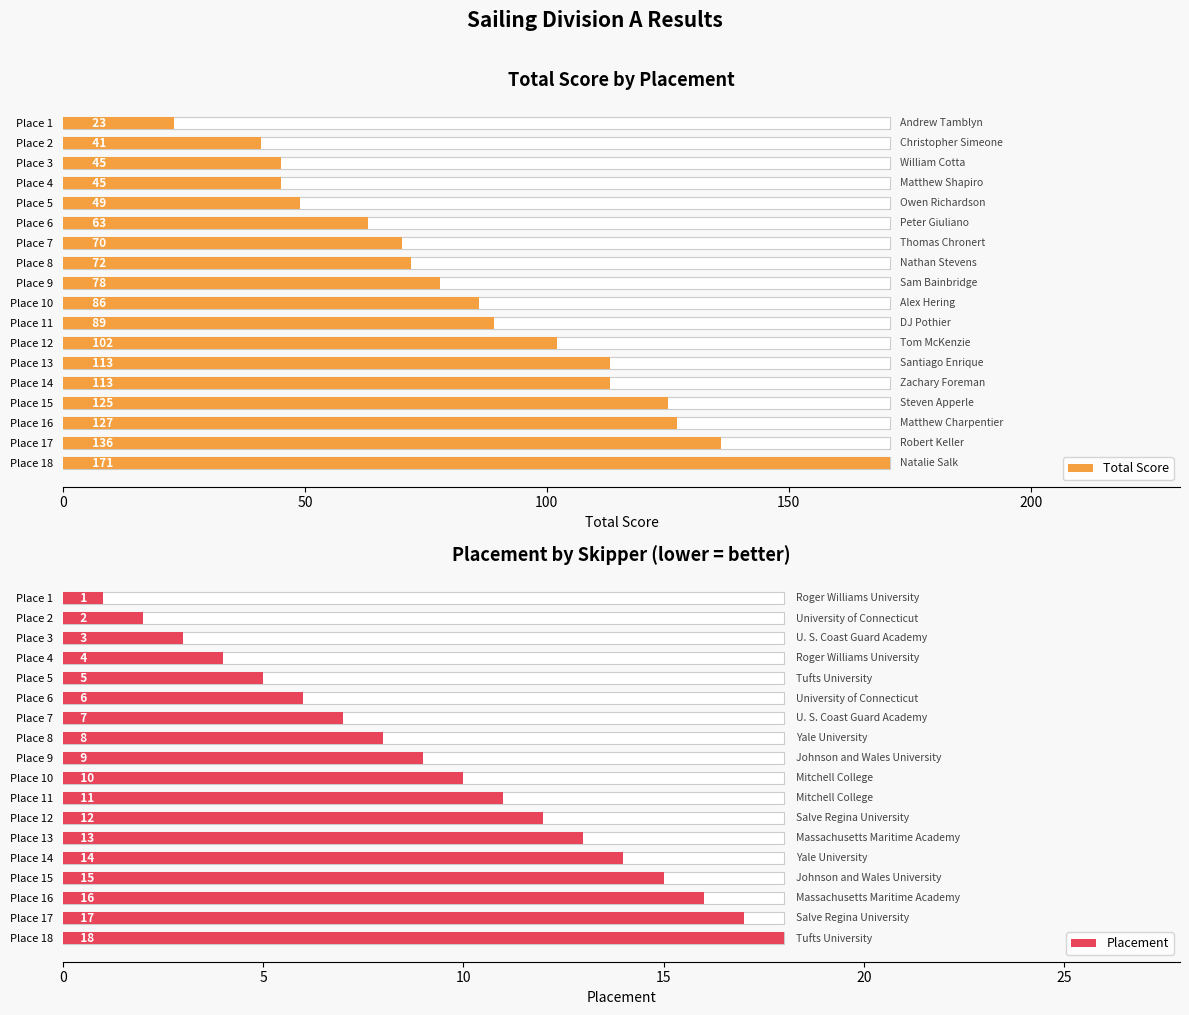

Count the number of data series in this chart.

2